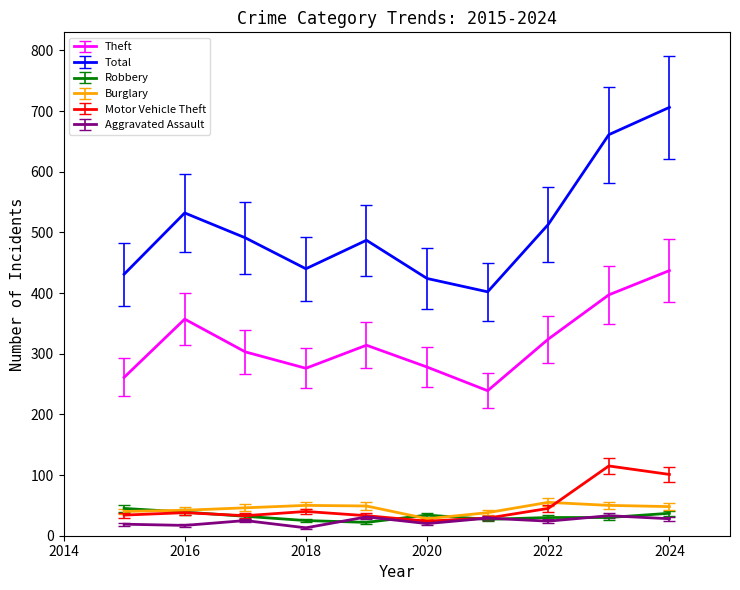

True or false: Motor Vehicle Theft and Total intersect in this chart.

False